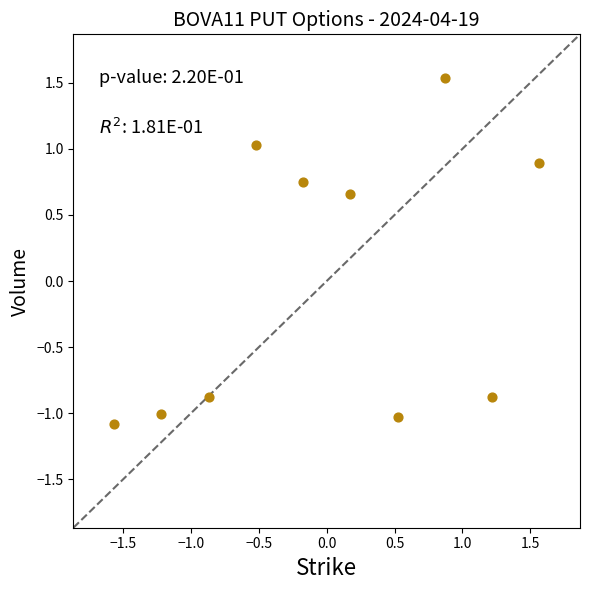

What is the range of Y values (max minus min)?

2.6